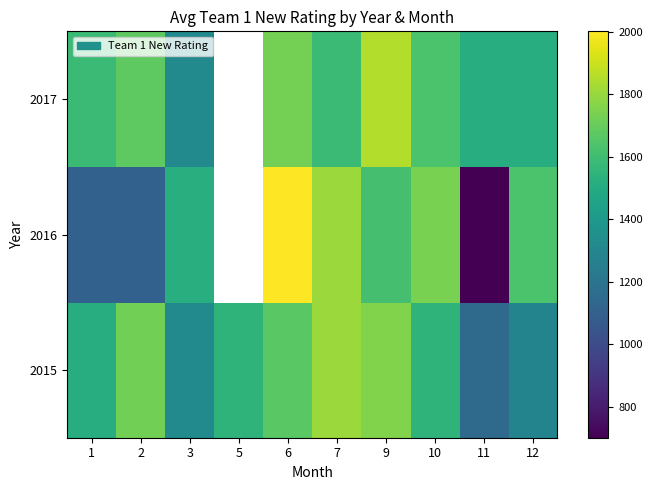

The 2015 series shows 2599.5 at 1. True or false?

False